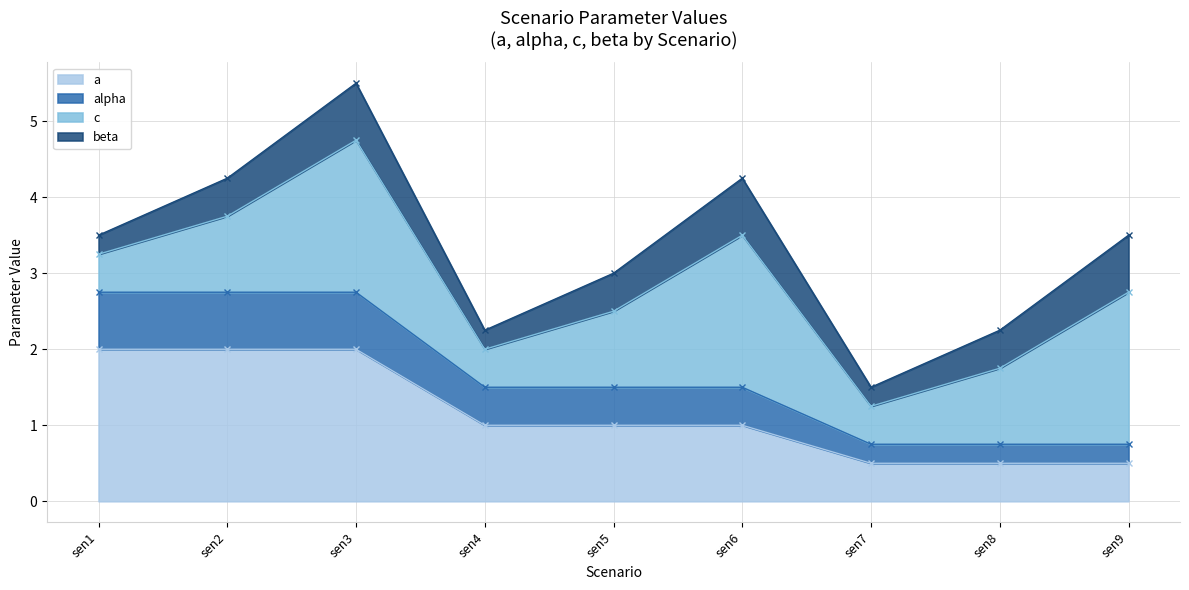

The alpha series shows 2.8 at sen2. True or false?

True